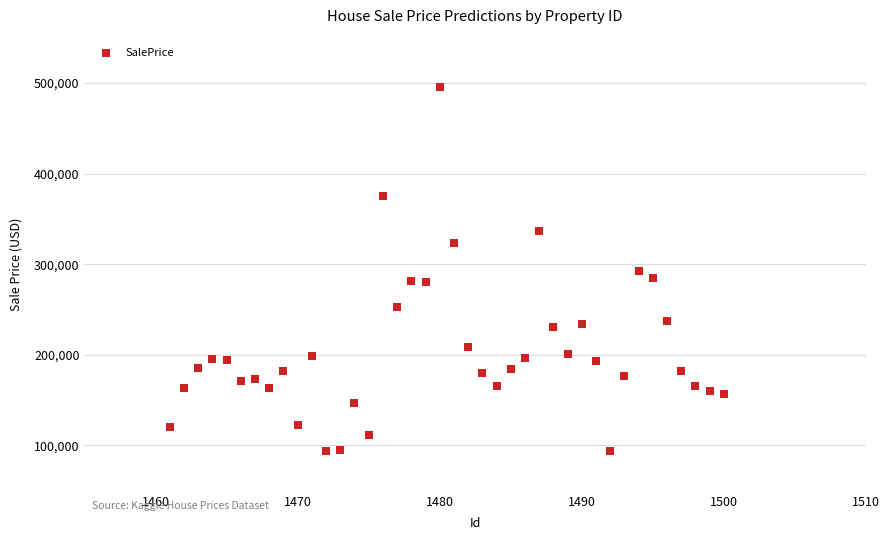

What is the range of X values (max minus min)?

39.0